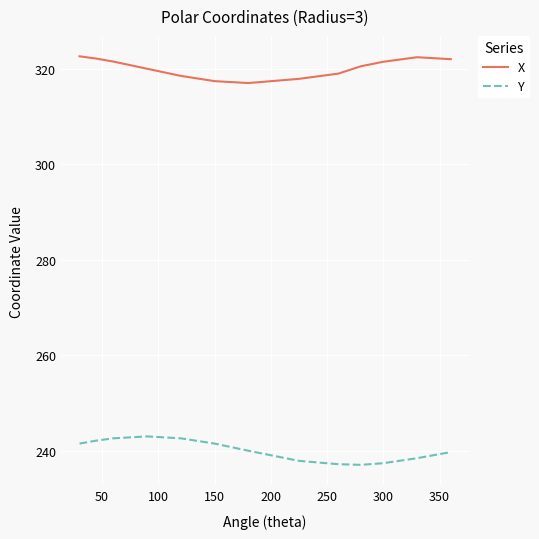

What is the highest value of the X series?

322.6